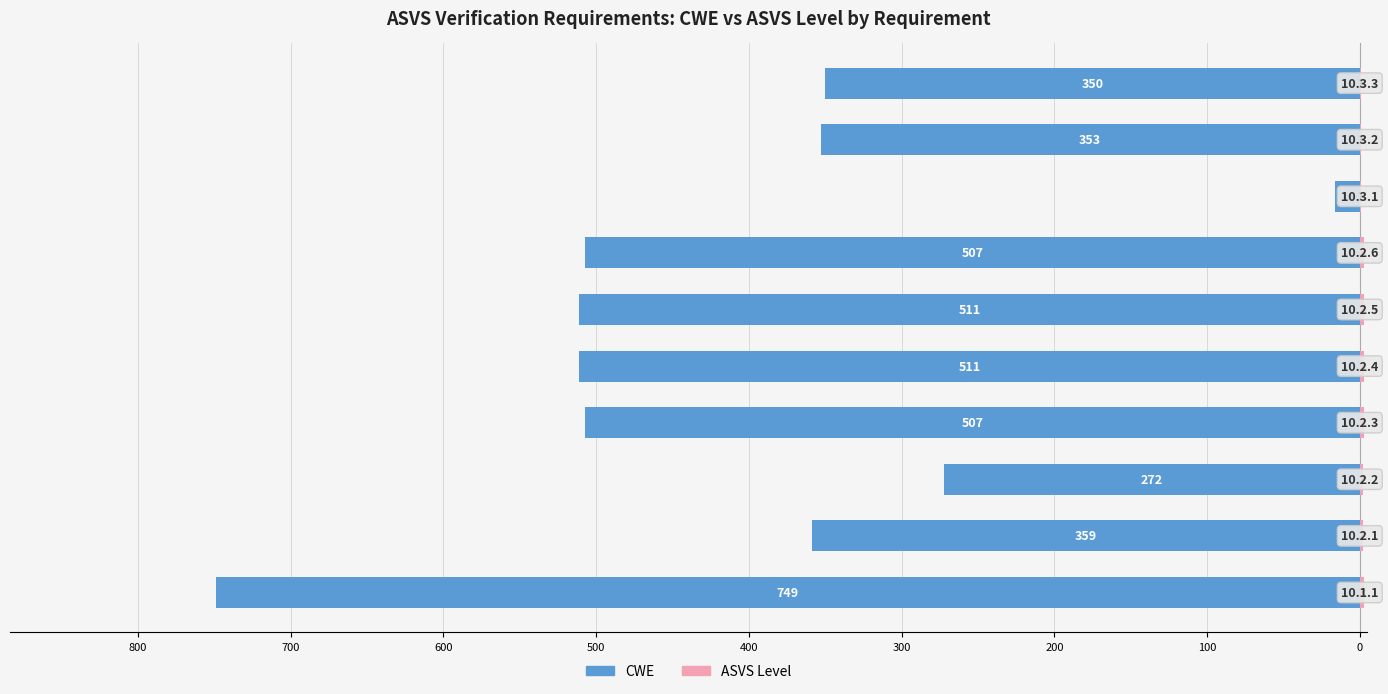

Are the bars grouped side by side (vs. stacked)?

Yes